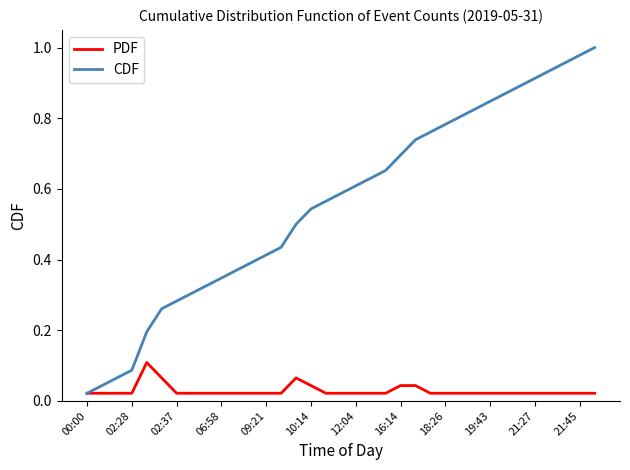

How many categories are shown in the chart?

35